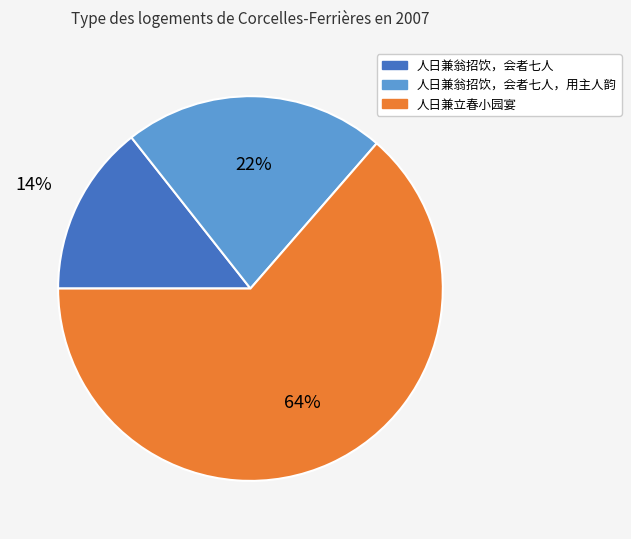

To the nearest percent, what is the average slice percentage?

33%